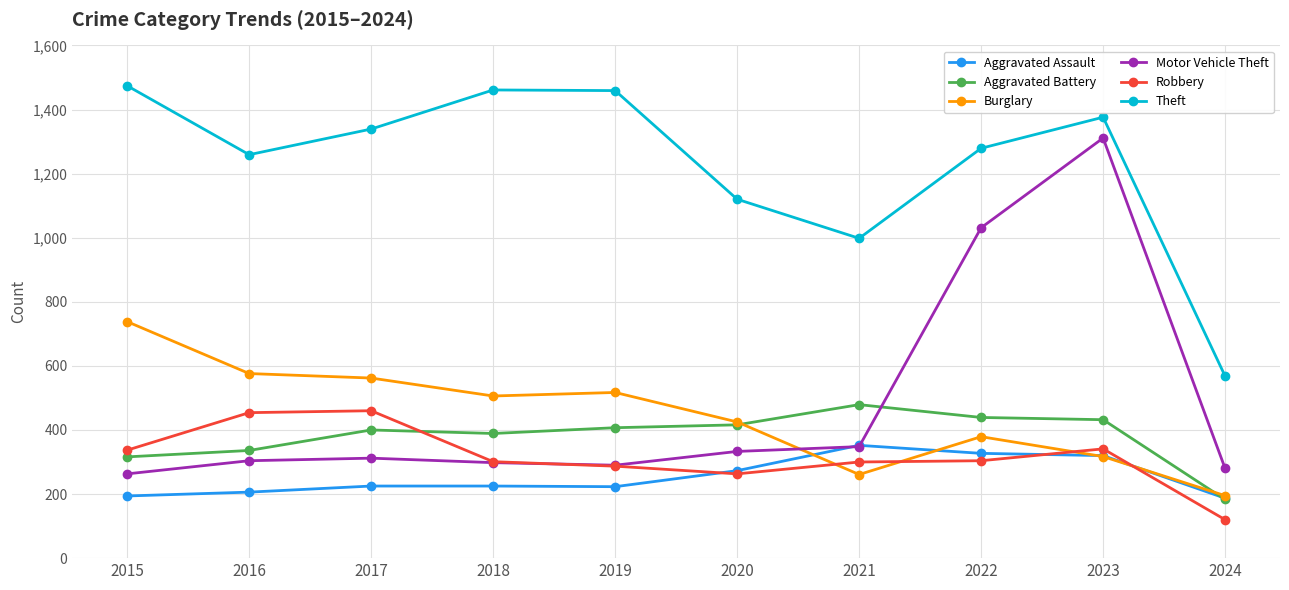

Which label corresponds to the smallest value in the chart?

2024